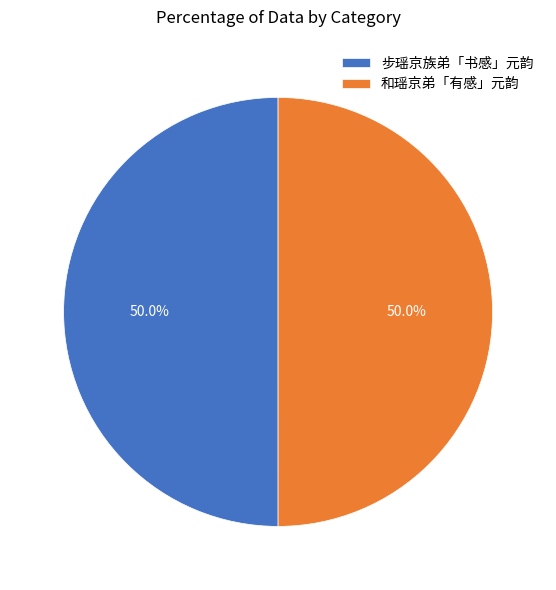

What is the ratio of the value at 步瑶京族弟「书感」元韵 to the value at 和瑶京弟「有感」元韵?

1.0